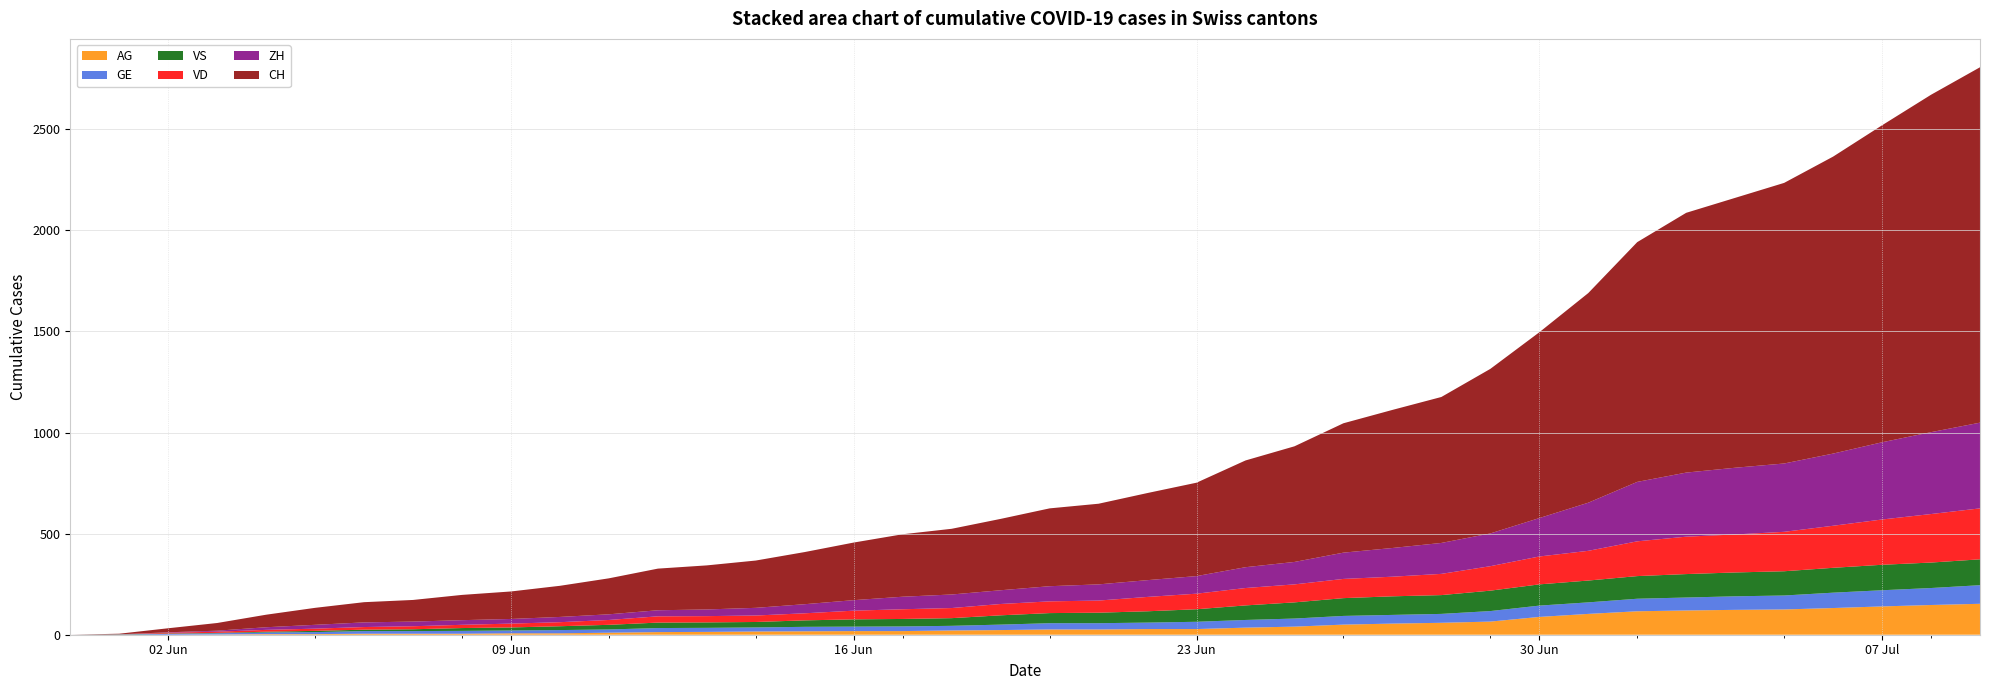

Reading right to left, extract all data points from this chart.

AG: 39=153	38=147	37=140	36=132	35=125	34=123	33=120	32=116	31=103	30=88	29=65	28=59	27=55	26=50	25=40	24=35	23=28	22=28	21=26	20=26	19=23	18=21	17=18	16=18	15=17	14=16	13=14	12=13	11=10	10=7	9=7	8=5	7=5	6=5	5=3	4=3	3=1	2=0	1=0	0=0
GE: 39=92	38=84	37=80	36=76	35=69	34=67	33=64	32=62	31=57	30=56	29=52	28=44	27=43	26=43	25=40	24=38	23=36	22=32	21=31	20=31	19=27	18=23	17=23	16=22	15=22	14=20	13=20	12=20	11=16	10=16	9=14	8=14	7=13	6=13	5=10	4=8	3=6	2=4	1=1	0=0
ZH: 39=424	38=405	37=382	36=357	35=338	34=330	33=317	32=294	31=238	30=190	29=162	28=153	27=142	26=130	25=111	24=103	23=87	22=83	21=80	20=75	19=68	18=67	17=62	16=52	15=45	14=38	13=33	12=30	11=28	10=26	9=23	8=23	7=23	6=23	5=19	4=13	3=5	2=2	1=0	0=0
VS: 39=128	38=126	37=126	36=123	35=120	34=118	33=116	32=112	31=108	30=105	29=101	28=93	27=92	26=88	25=80	24=72	23=62	22=56	21=52	20=50	19=46	18=38	17=37	16=36	15=32	14=27	13=27	12=27	11=23	10=19	9=15	8=14	7=9	6=7	5=6	4=4	3=2	2=2	1=1	0=0
VD: 39=252	38=240	37=224	36=208	35=195	34=188	33=185	32=172	31=147	30=138	29=121	28=105	27=97	26=95	25=89	24=86	23=77	22=71	21=60	20=58	19=56	18=50	17=48	16=43	15=35	14=32	13=31	12=31	11=24	10=20	9=19	8=16	7=15	6=13	5=11	4=9	3=6	2=4	1=0	0=0
CH: 39=1758	38=1669	37=1568	36=1469	35=1388	34=1335	33=1285	32=1186	31=1037	30=919	29=814	28=722	27=683	26=640	25=572	24=528	23=462	22=431	21=399	20=385	19=353	18=325	17=309	16=285	15=258	14=234	13=218	12=206	11=178	10=154	9=136	8=125	7=107	6=100	5=84	4=62	3=38	2=20	1=3	0=0